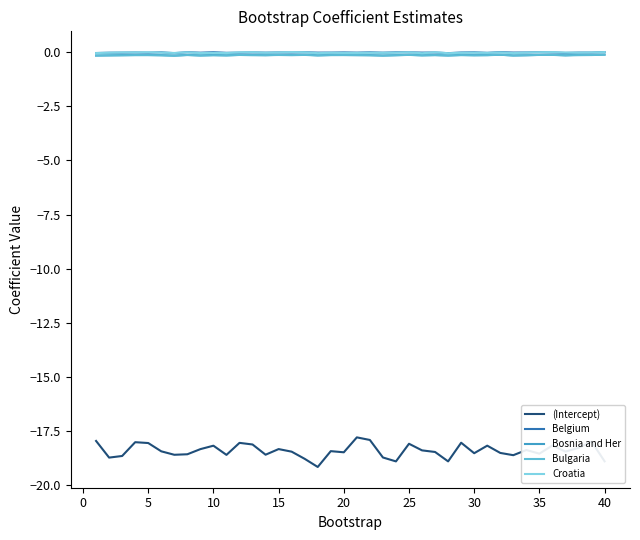

True or false: Bosnia and Her and (Intercept) intersect in this chart.

False